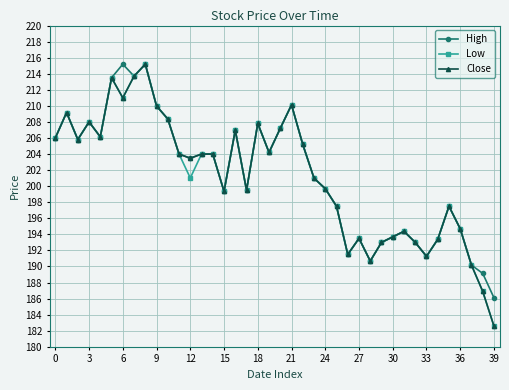

True or false: Close has more than 1 interior local peaks.

True